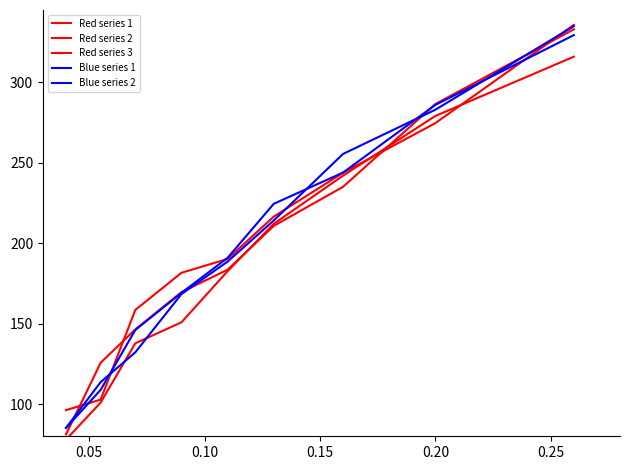

Does the chart have visible grid lines?

No